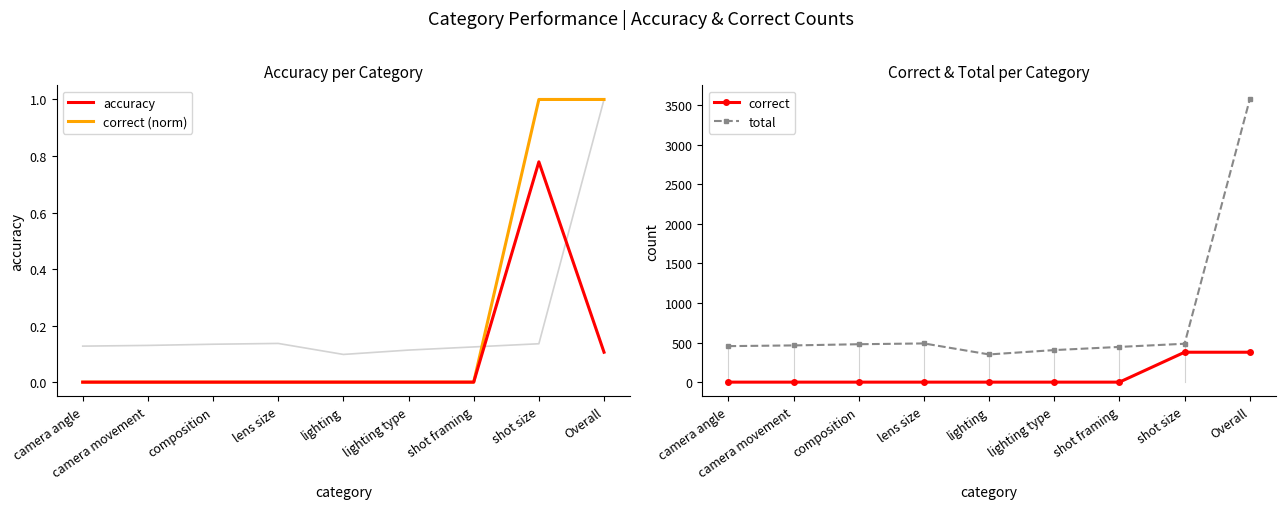

At which category is the sum across all series the highest?

Overall